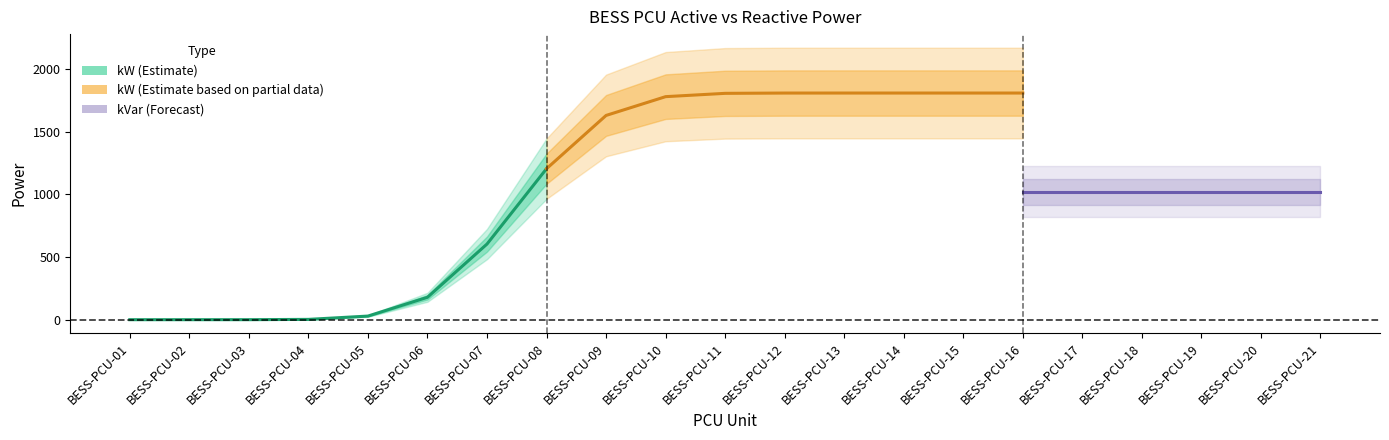

What is the difference between the second highest and minimum values in the kW series?

1810